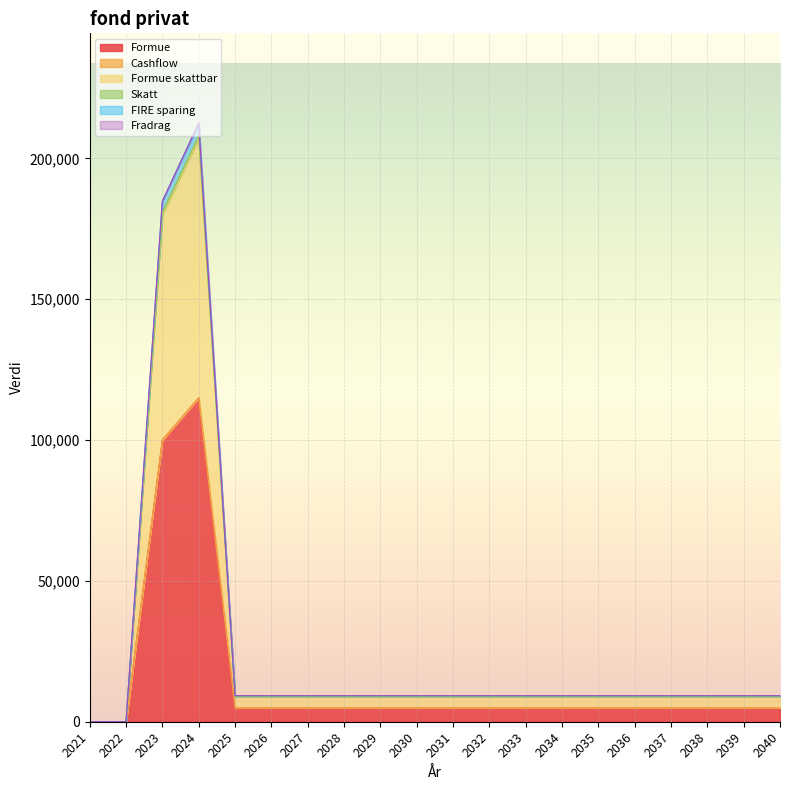

Which has a higher value, 2025 or 2022?

2025